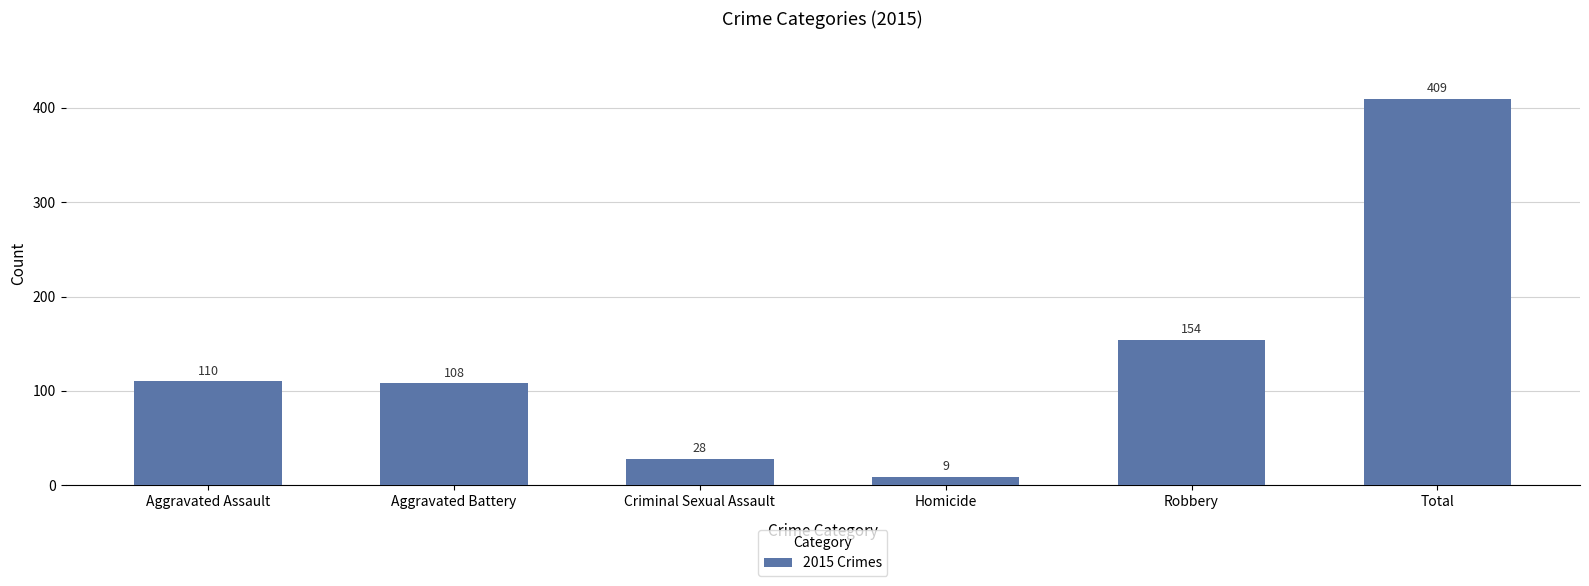

Which label corresponds to the smallest value in the chart?

Homicide